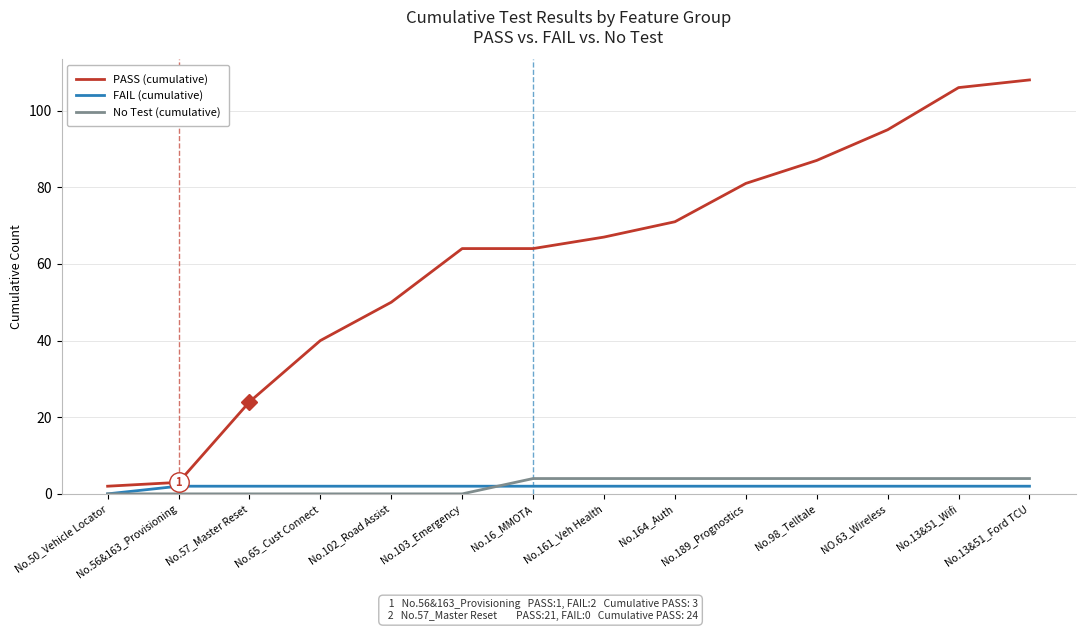

True or false: FAIL (cumulative) and PASS (cumulative) intersect in this chart.

False